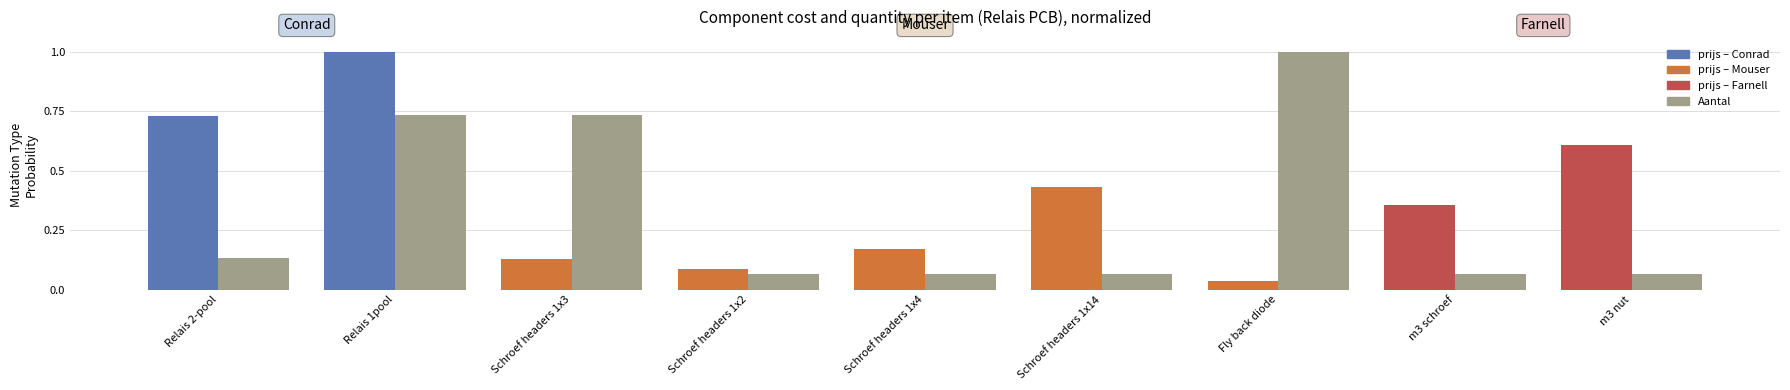

List the labels in order of value, largest first.

Fly back diode, Relais 1pool, Schroef headers 1x3, Relais 2-pool, Schroef headers 1x2, Schroef headers 1x4, Schroef headers 1x14, m3 schroef, m3 nut